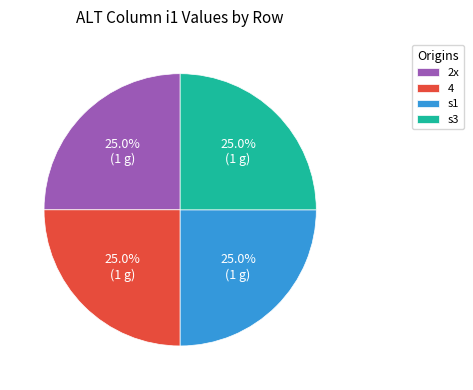

What percentage is NOT represented by 2x?

75.0%